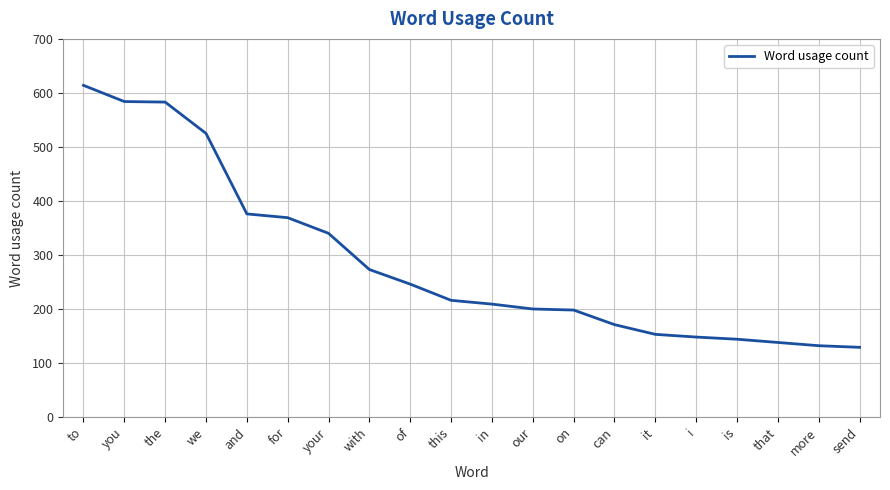

At which category does the chart reach its peak across all series?

to